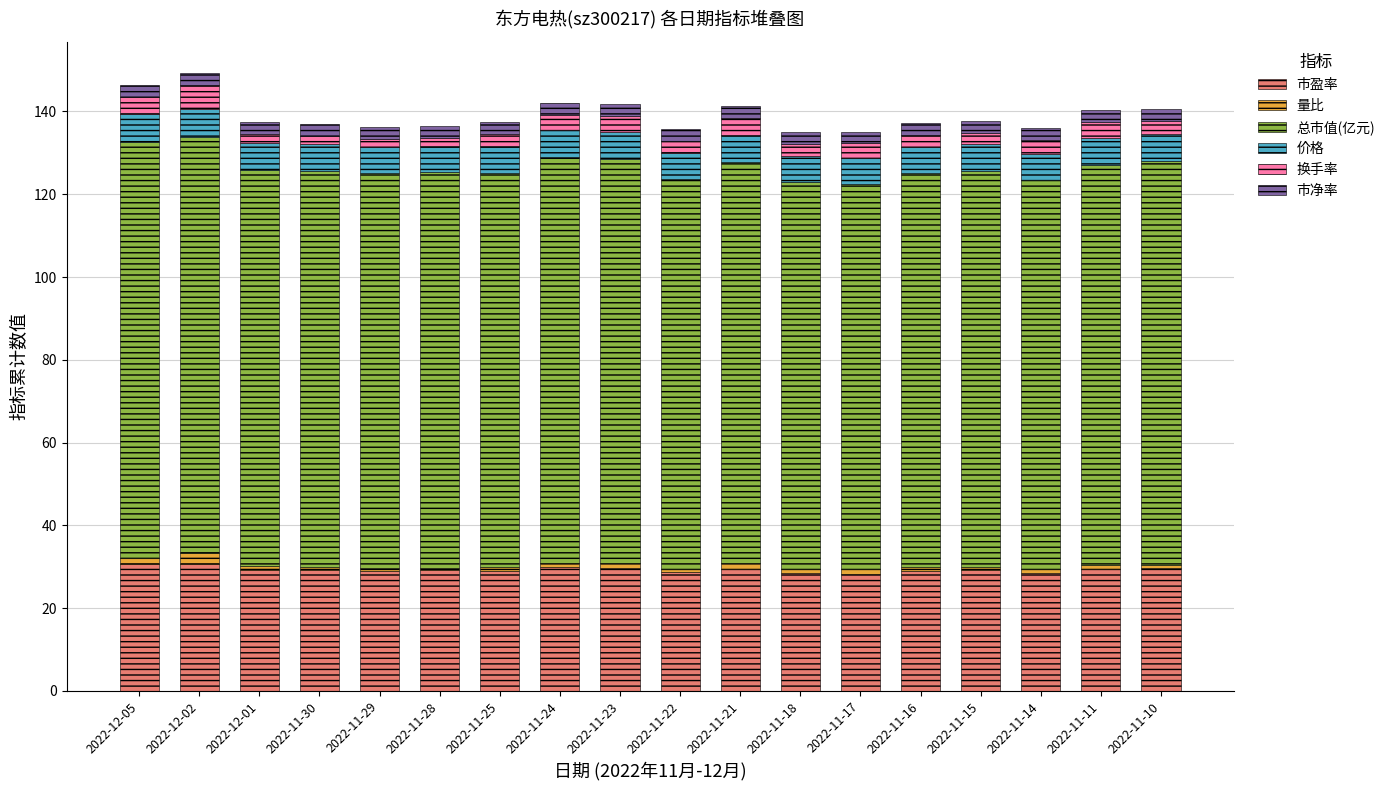

What is the maximum value for 市盈率?

30.6